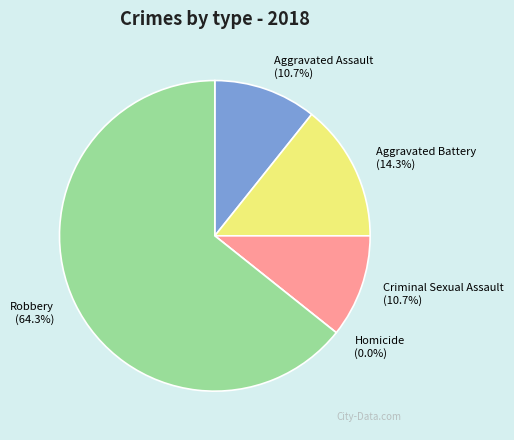

What percentage is the Criminal Sexual Assault slice, to the nearest percent?

11%